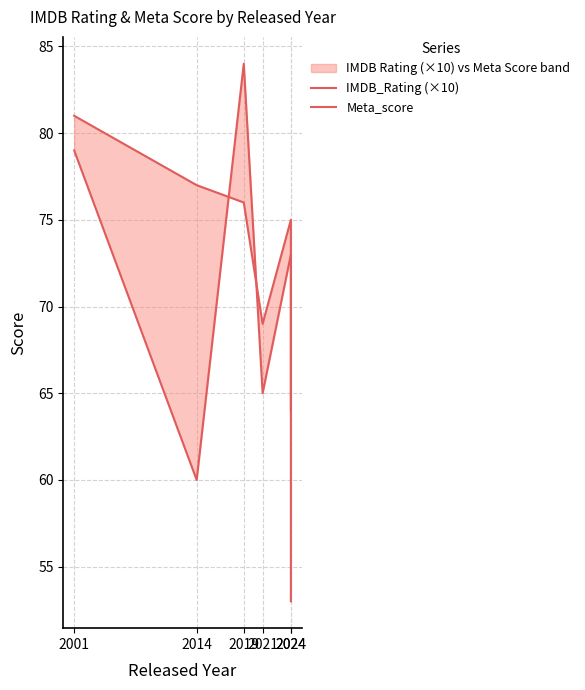

What is the average value of the IMDB_Rating (×10) series?

74